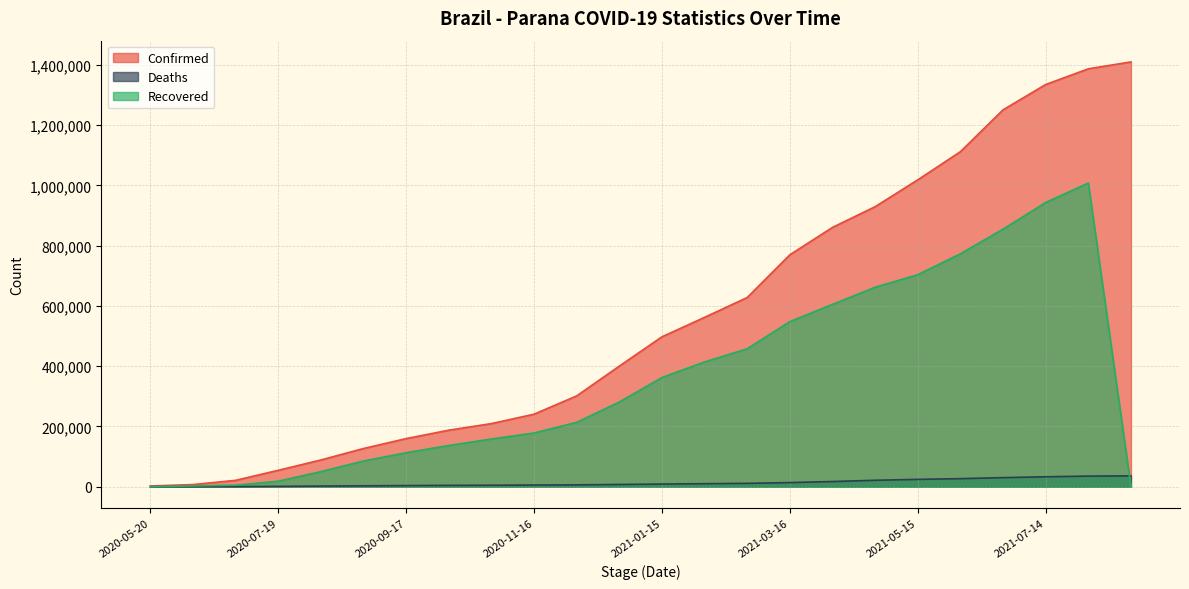

What is the label of the 21st point from the right?

2020-07-19